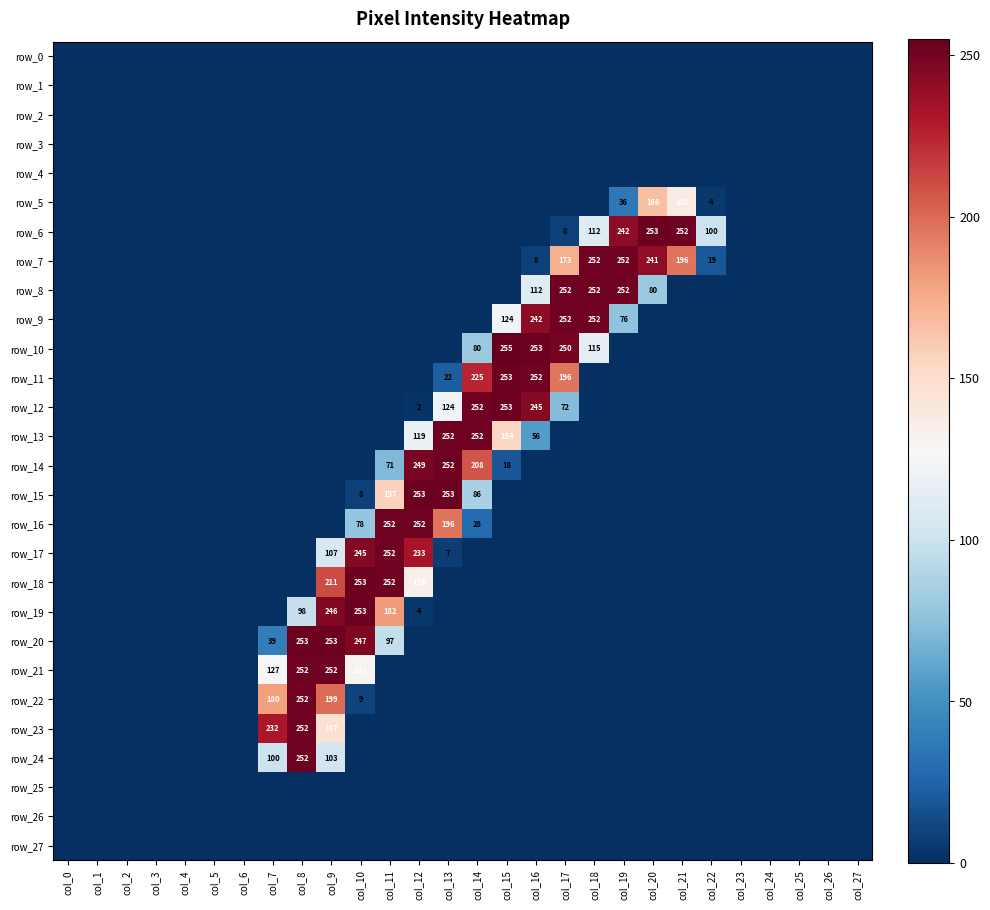

What is the maximum value for row_5?

166